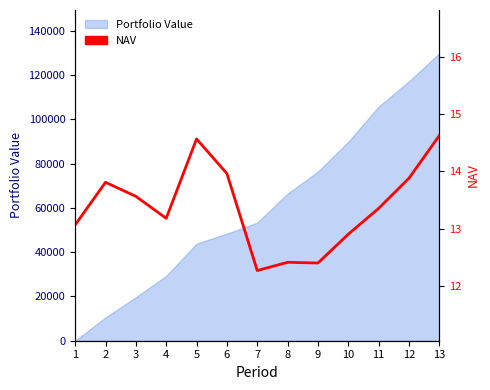

How many data points does each series have?

13